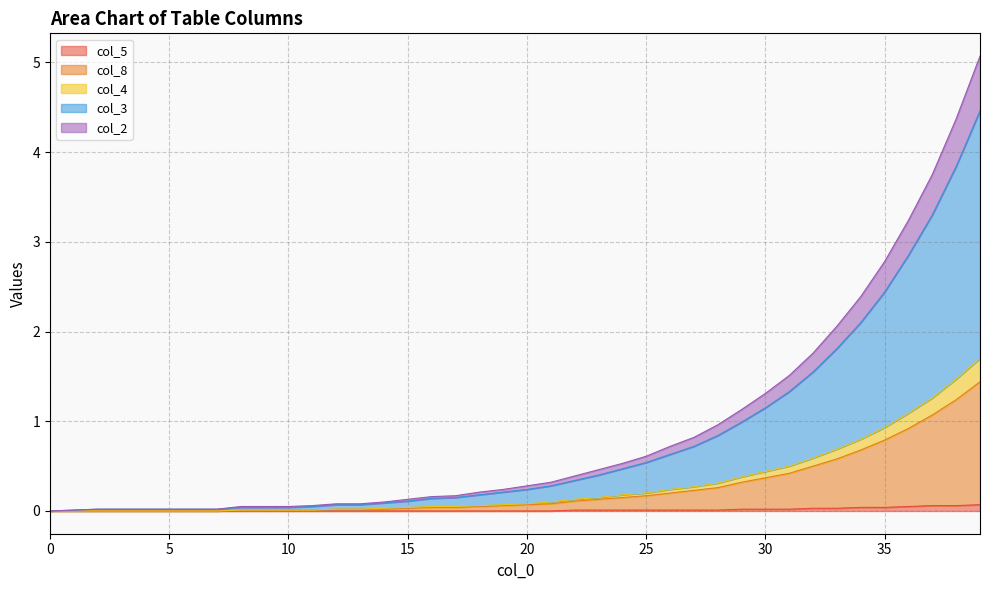

Which has a higher value, 38 or 7?

38